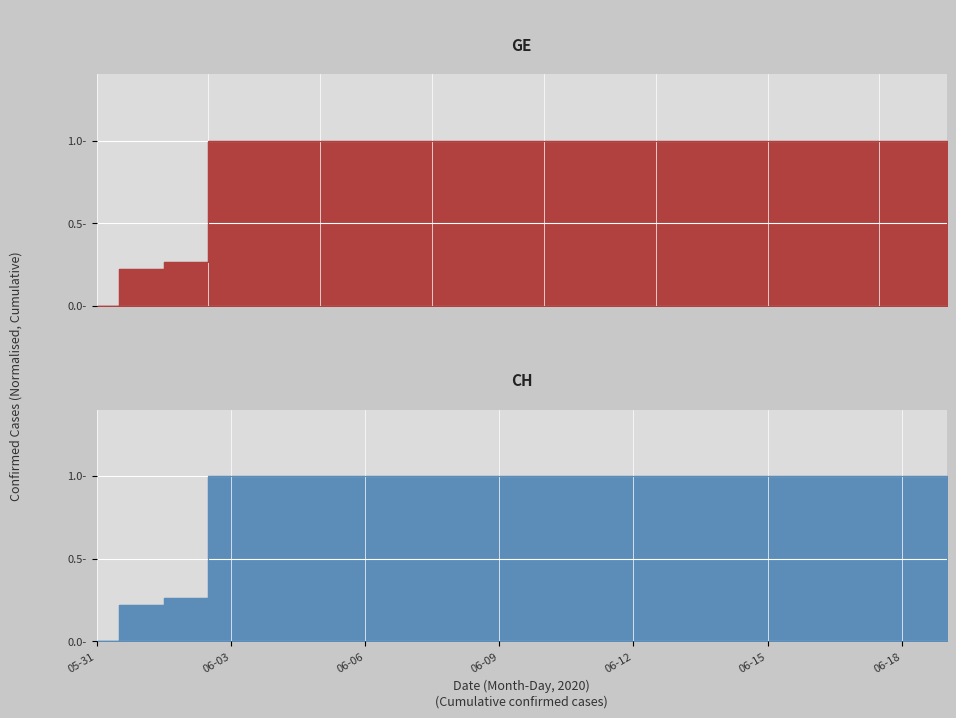

What is the sum of the GE values at 2020-06-15 and 2020-06-14?

2.0